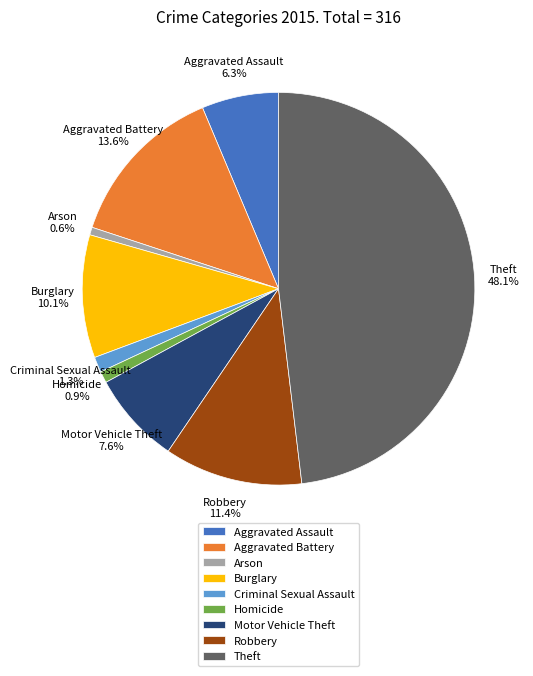

Approximately how many times larger is the value at Burglary compared to Arson?

16.0